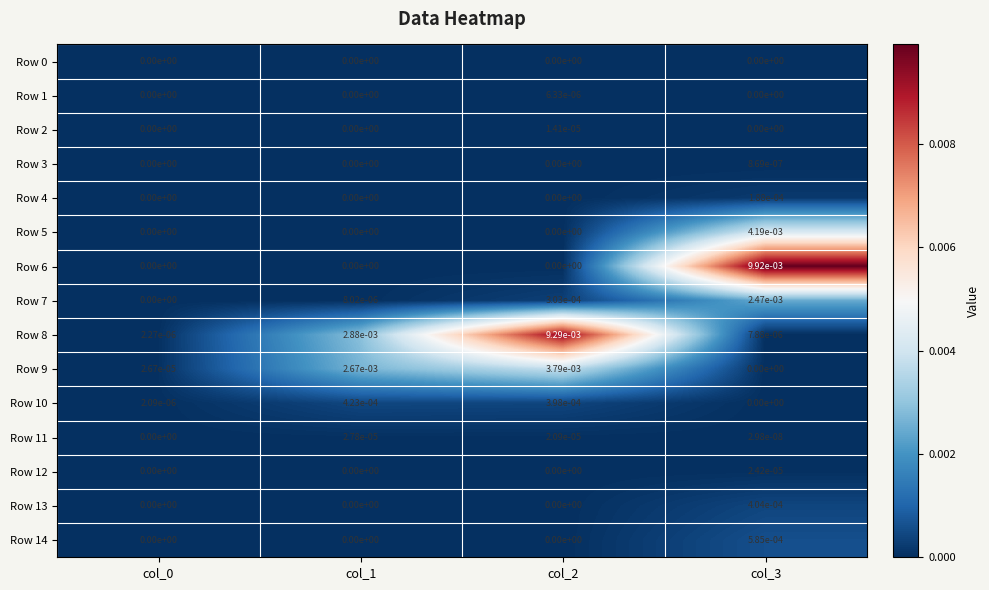

Is the value of Row 14 at col_1 greater than the value of Row 9 at col_1?

No